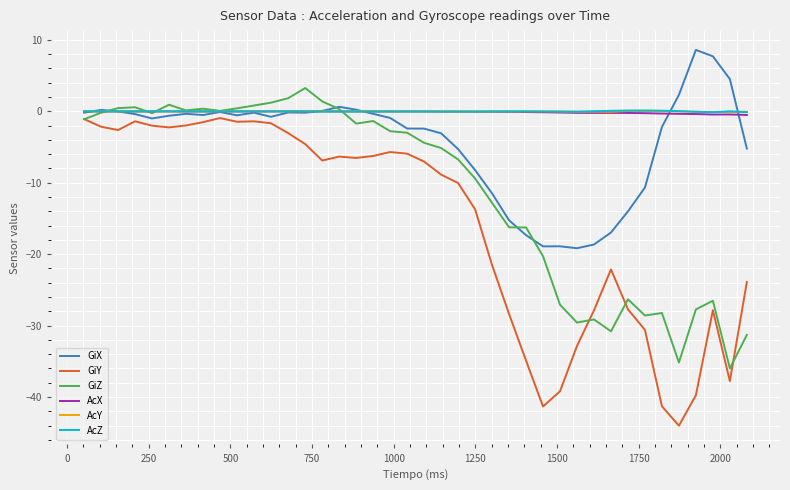

What is the maximum value shown in the chart?

8.6